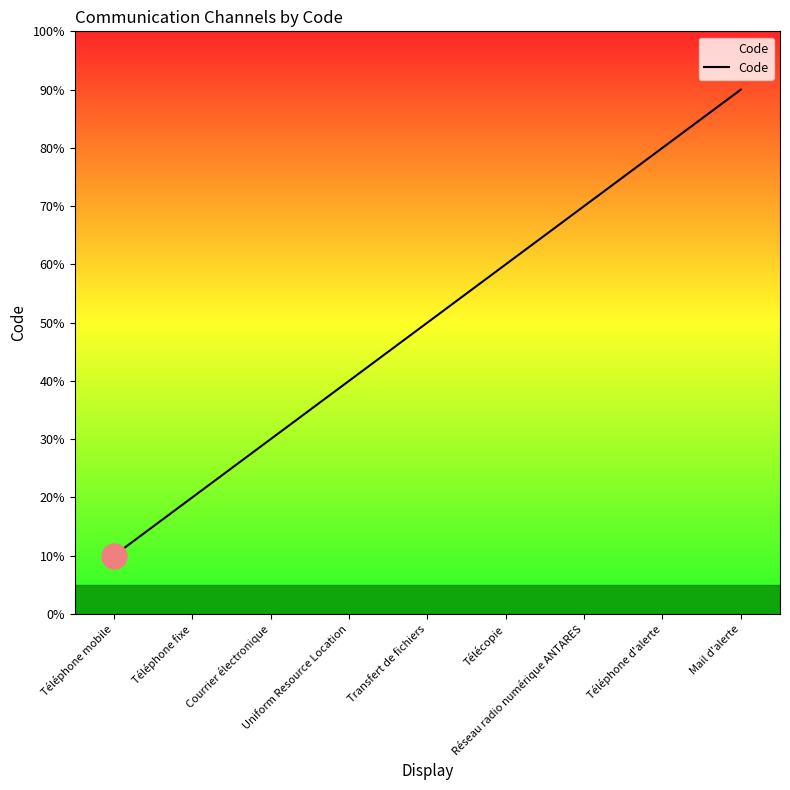

Approximately how many times larger is the value at Télécopie compared to Téléphone fixe?

3.0